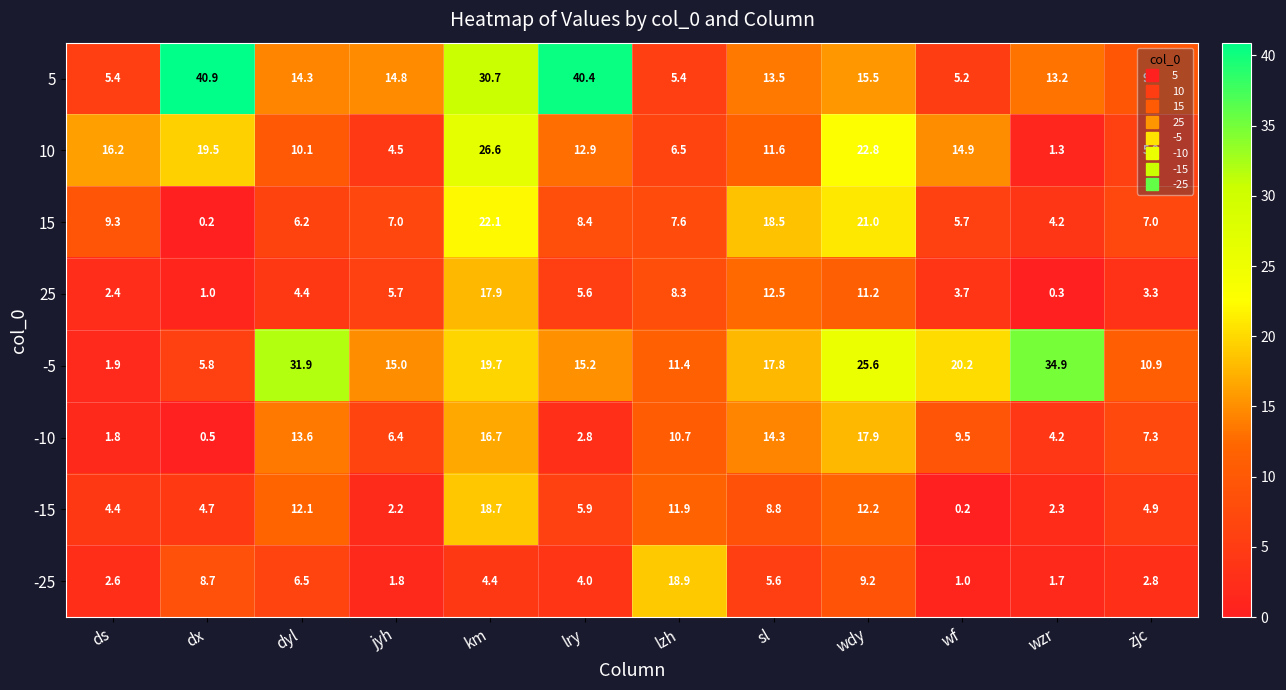

At which label does 10 first exceed 12?

ds